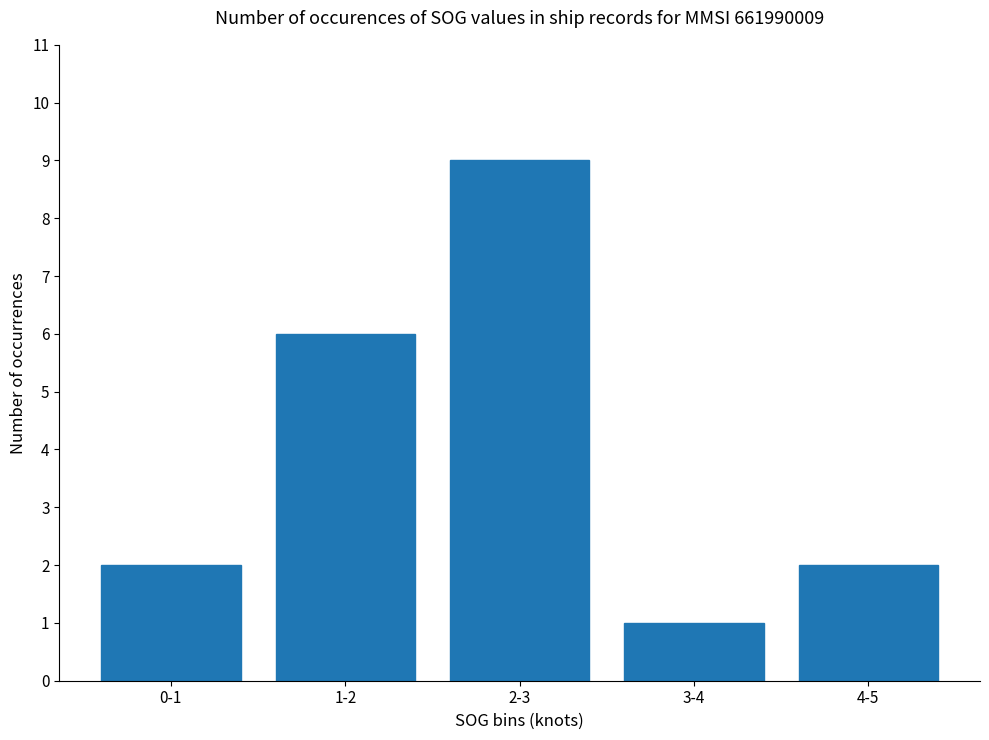

What is the ratio of the value at 4-5 to the value at 0-1?

1.0